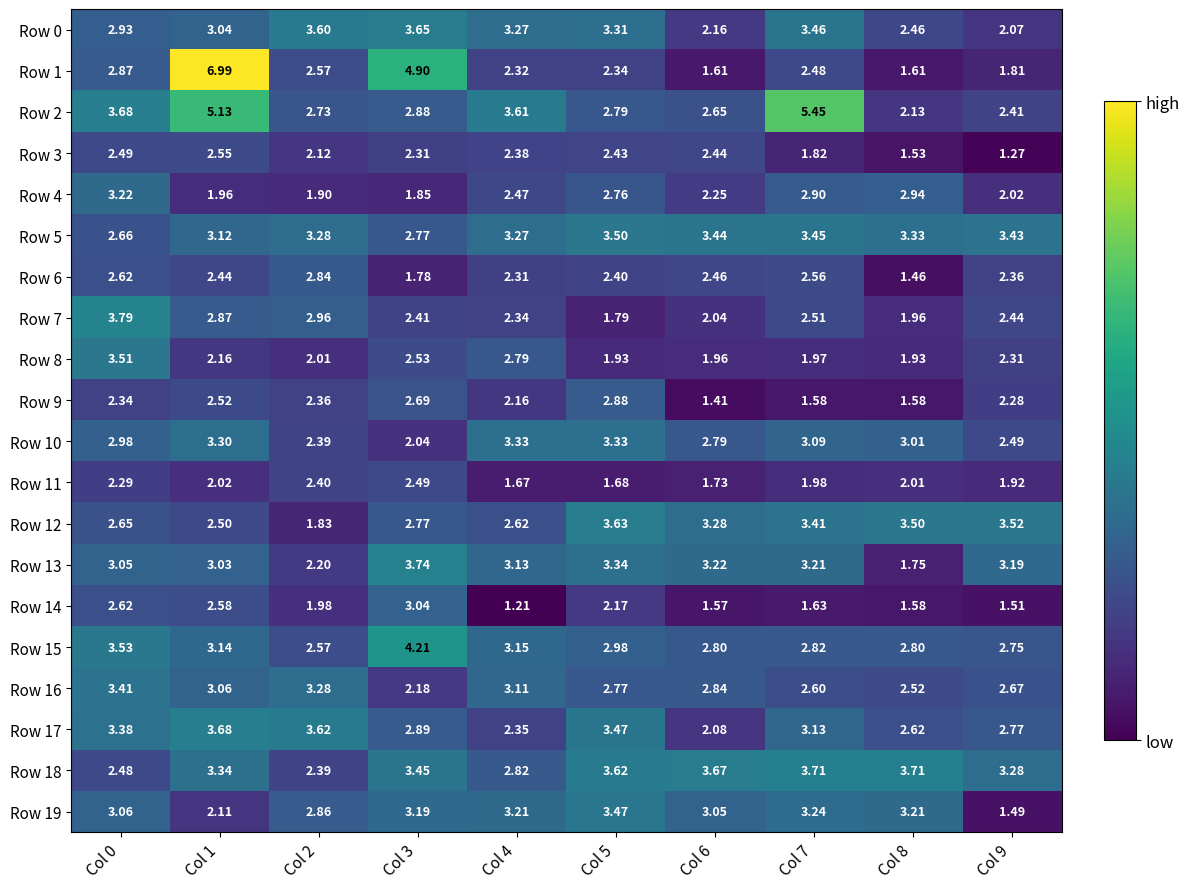

How many values in the Row 11 series are below 2?

5